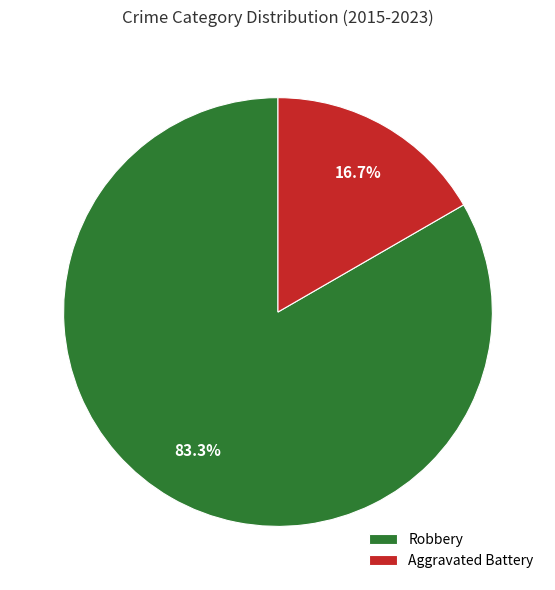

What is the smallest slice in the pie chart?

Aggravated Battery